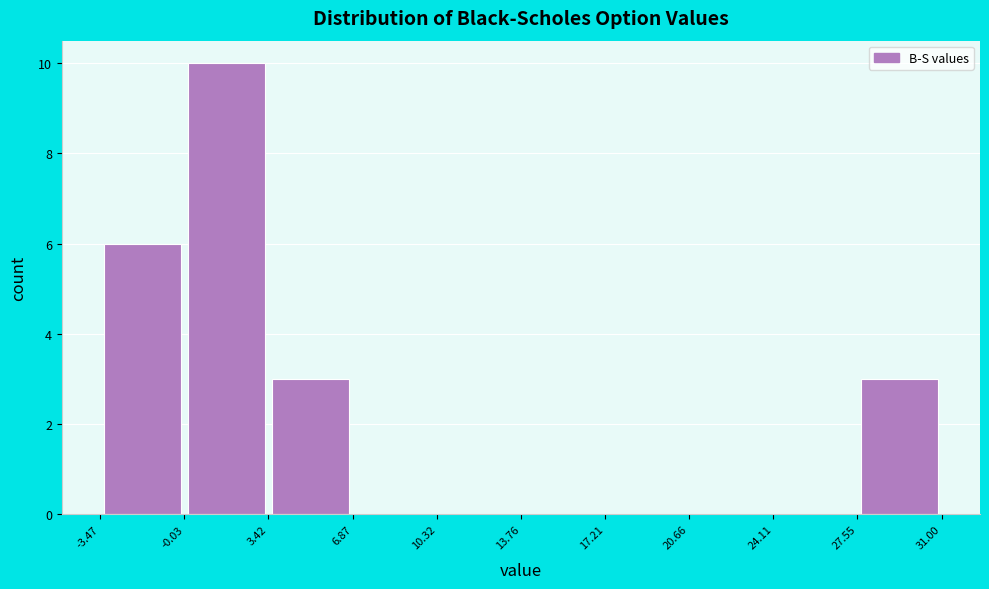

Reading left to right, list every bar in this chart as the range it spans on the x-axis followed by its height. The values are not printed on the chart, so give them approximately, as read against the axis.

-3.47 to -0.03: 6
-0.03 to 3.42: 10
3.42 to 6.87: 3
6.87 to 10.32: 0
10.32 to 13.76: 0
13.76 to 17.21: 0
17.21 to 20.66: 0
20.66 to 24.11: 0
24.11 to 27.55: 0
27.55 to 31.00: 3